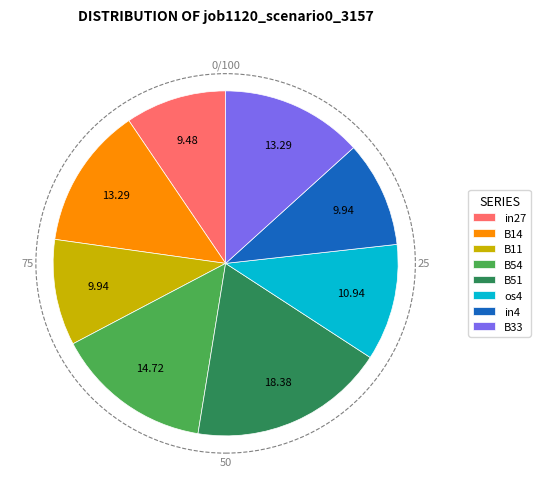

The B11 slice represents 1% of the pie. True or false?

False